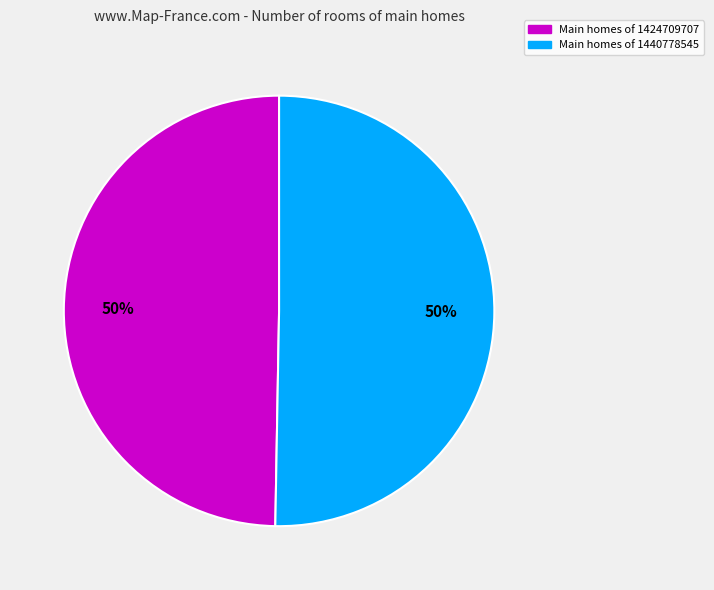

What percentage is the Main homes of 1440778545 slice, to the nearest percent?

50%